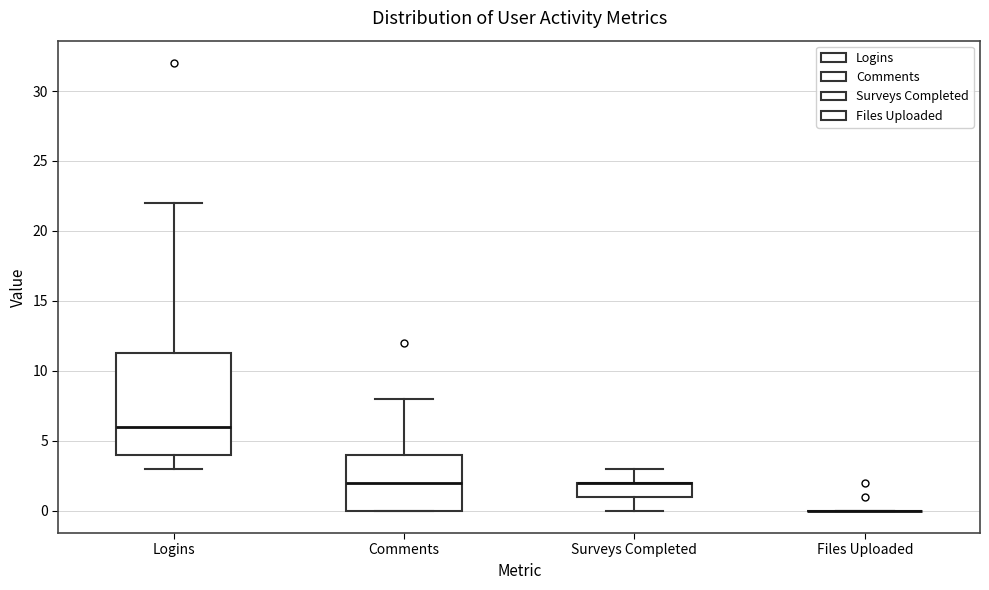

Comparing the boxes themselves (not the whiskers), which one is the tallest?

Logins